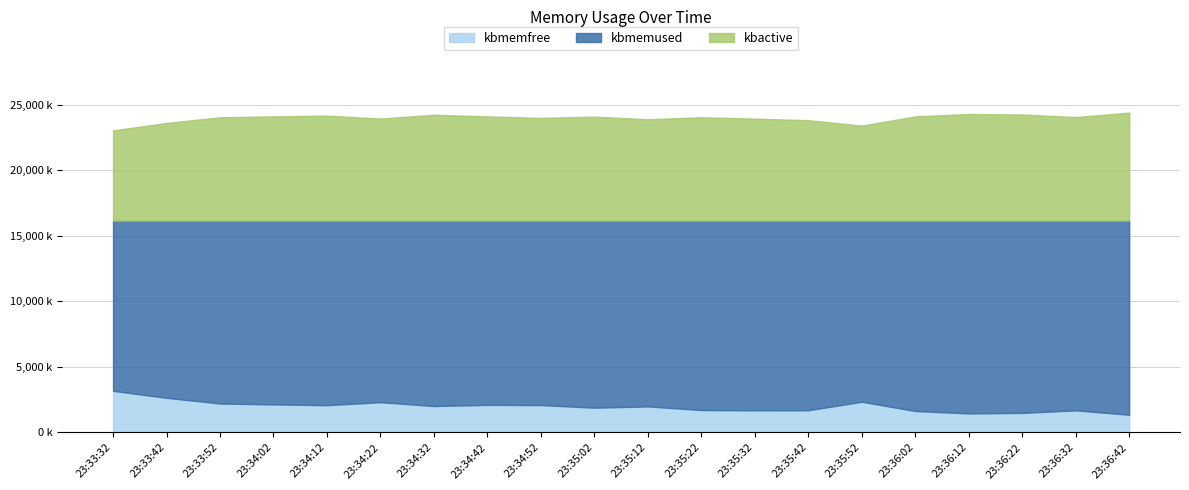

At which category is the sum across all series the highest?

23:36:42